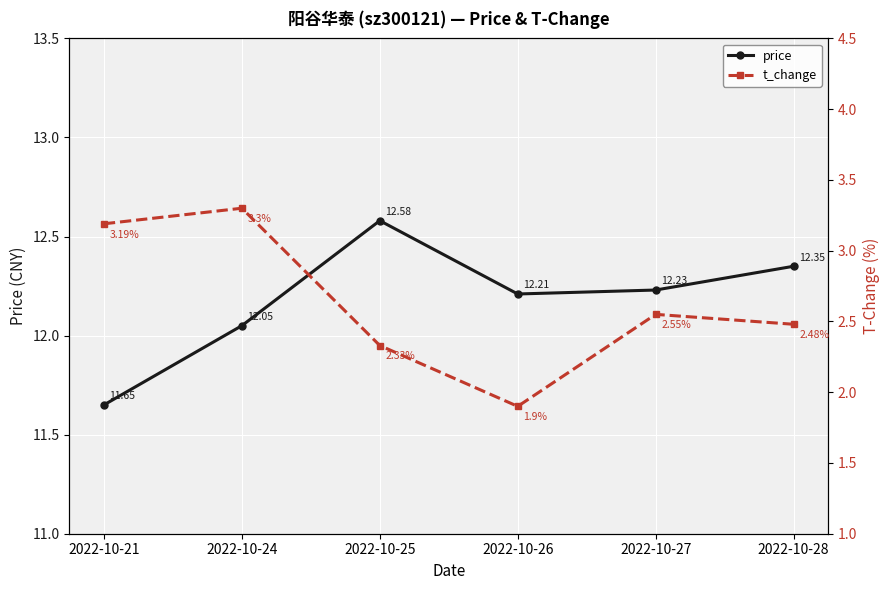

Reading right to left, transcribe all the data shown in this chart.

price: 12.3	12.2	12.2	12.6	12.1	11.7
t_change: 2.5	2.5	1.9	2.3	3.3	3.2